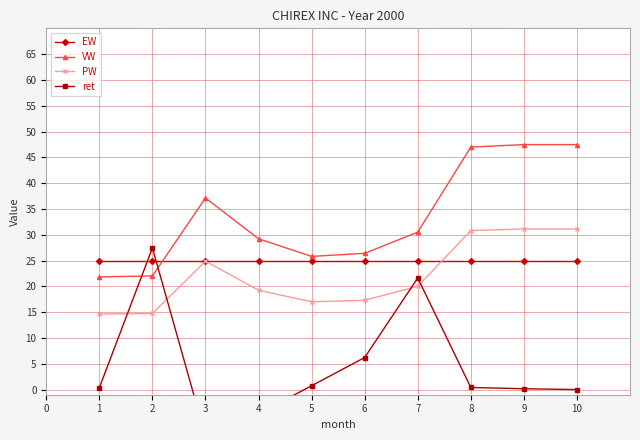

What is the sum of the VW values at 6 and 1?

48.2